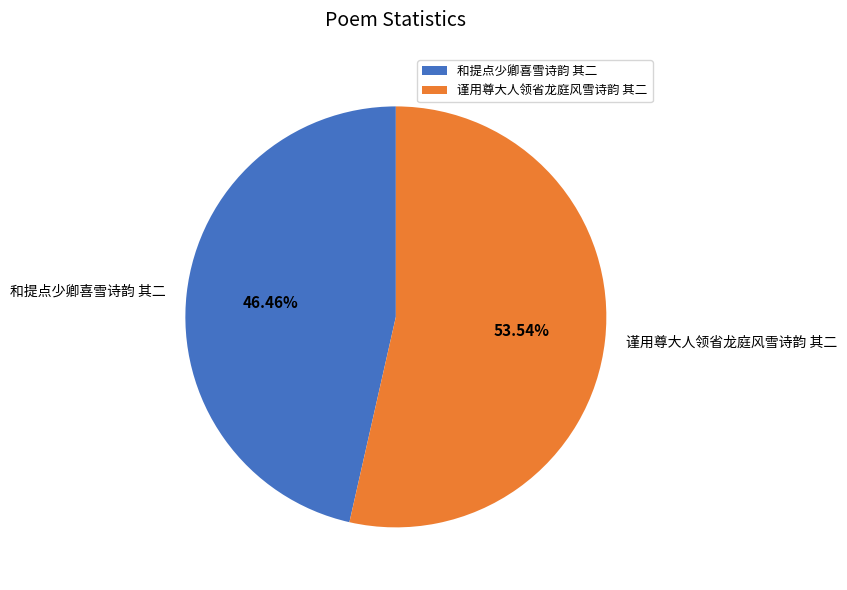

How many segments does this pie chart have?

2